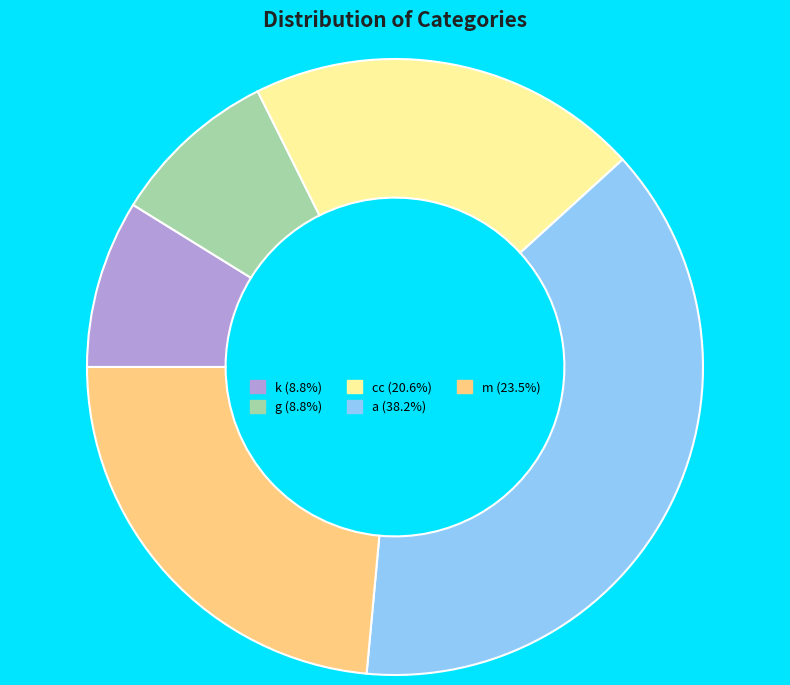

Approximately how many times larger is the value at cc (20.6%) compared to k (8.8%)?

2.3